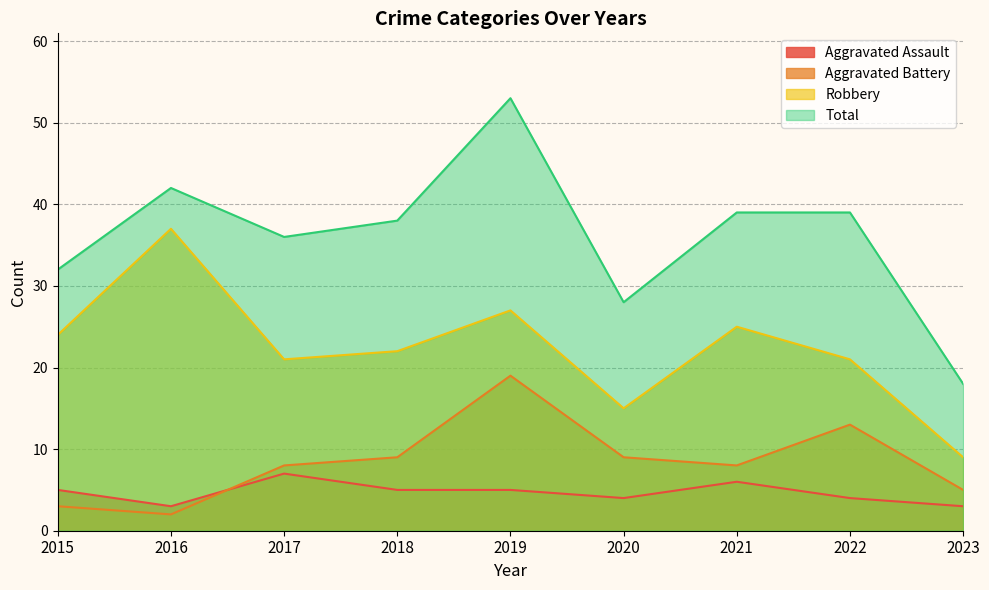

What is the total value across all series at 2020?

56